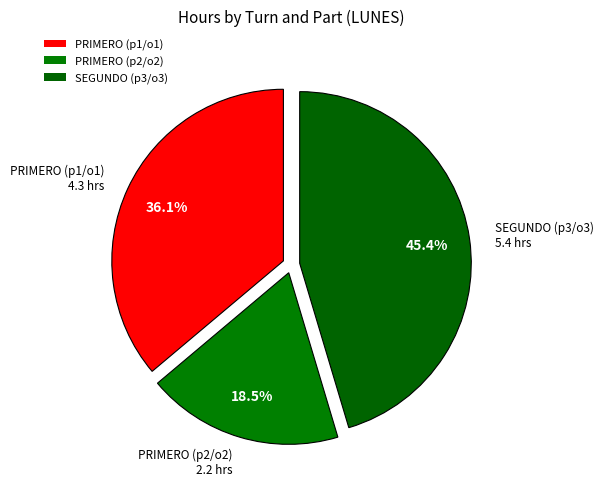

To the nearest percent, what is the average slice percentage?

33%